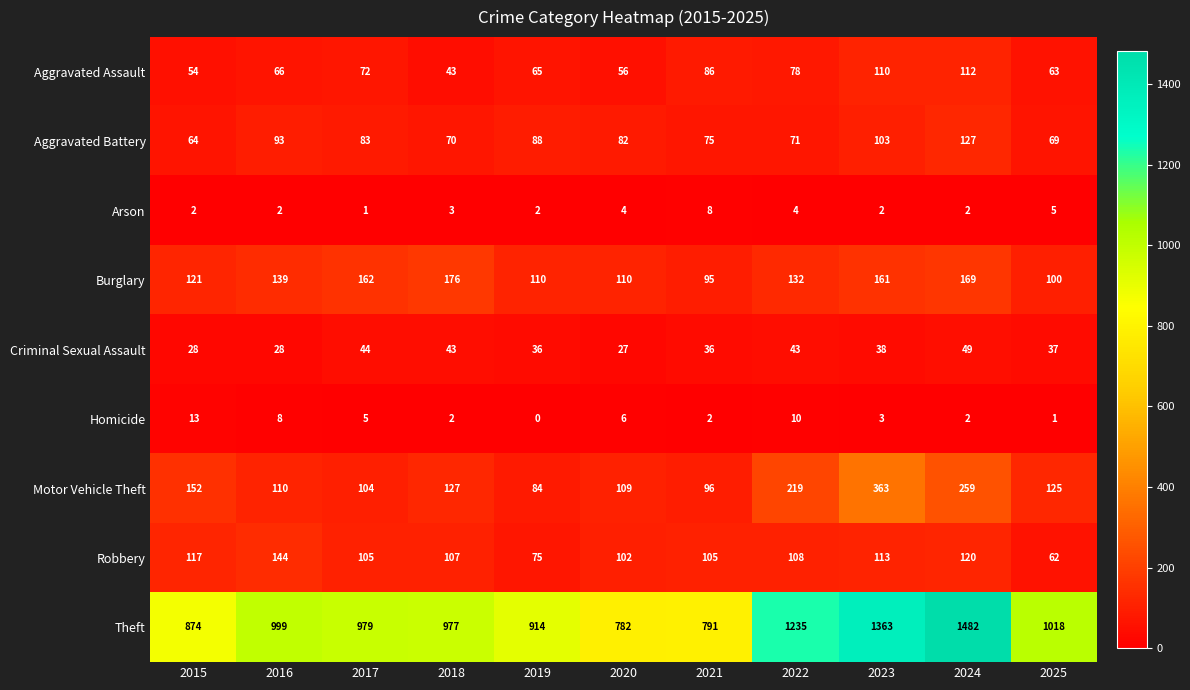

What is the maximum value for Burglary?

176